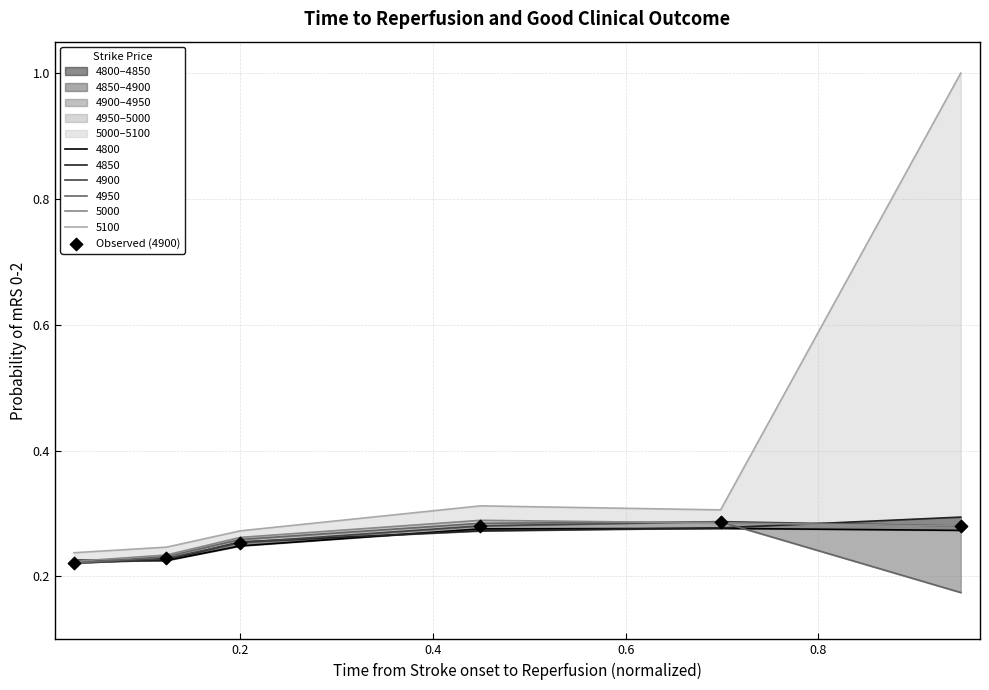

Which has a higher value, 0.4 or 0.2?

0.4